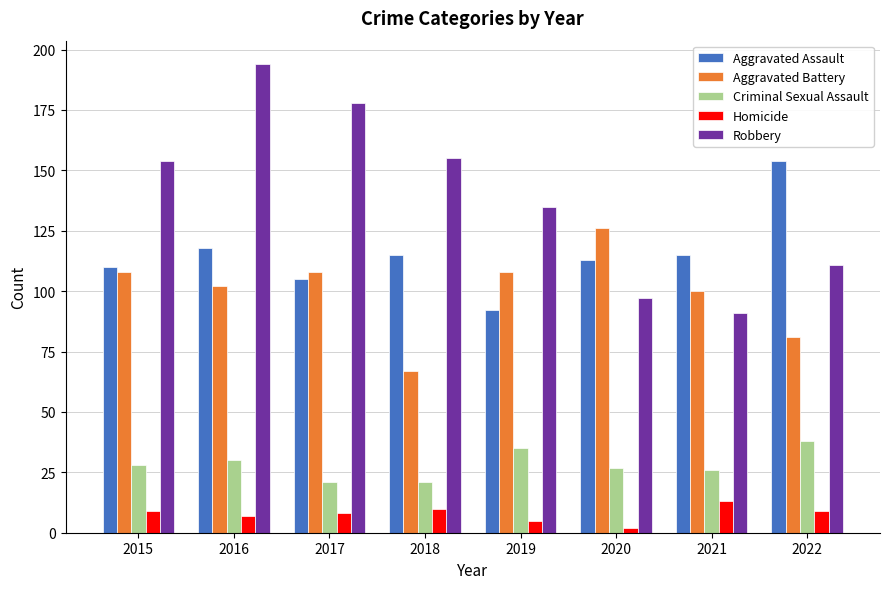

True or false: Homicide has a value of 13 at 2021.

True